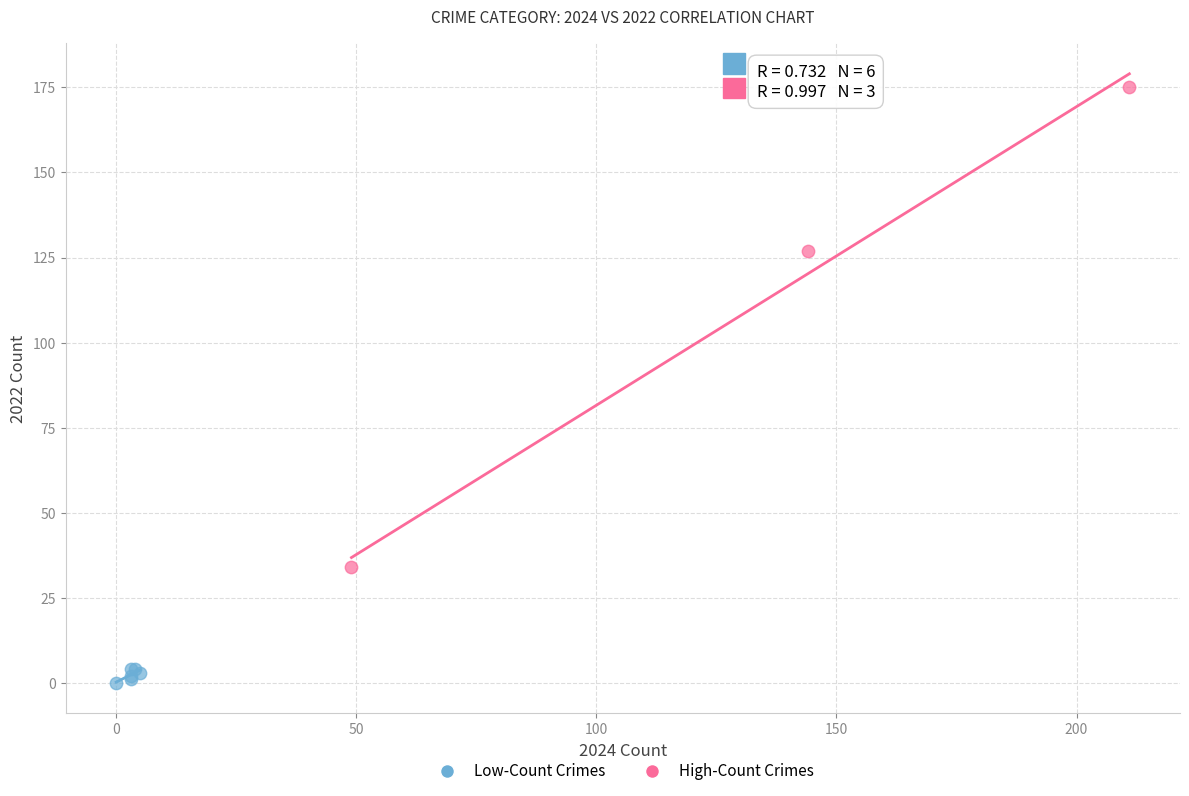

Which series has the largest Y range (max minus min)?

High-Count Crimes